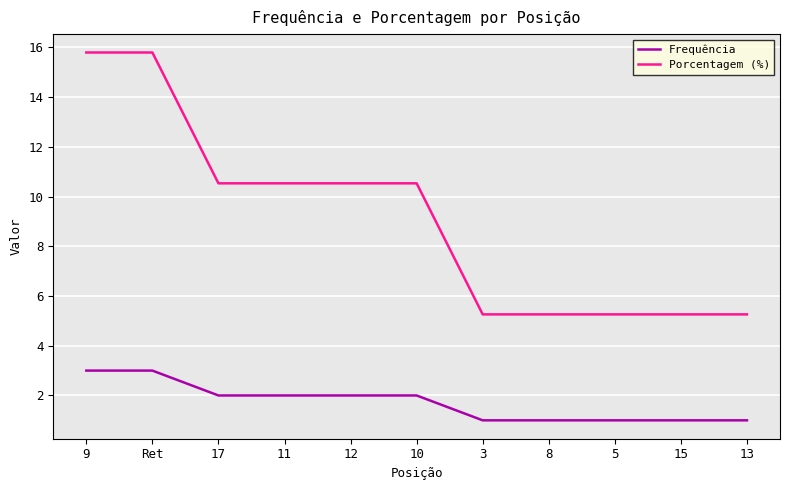

The value of Frequência at 9 is 3.0. True or false?

True